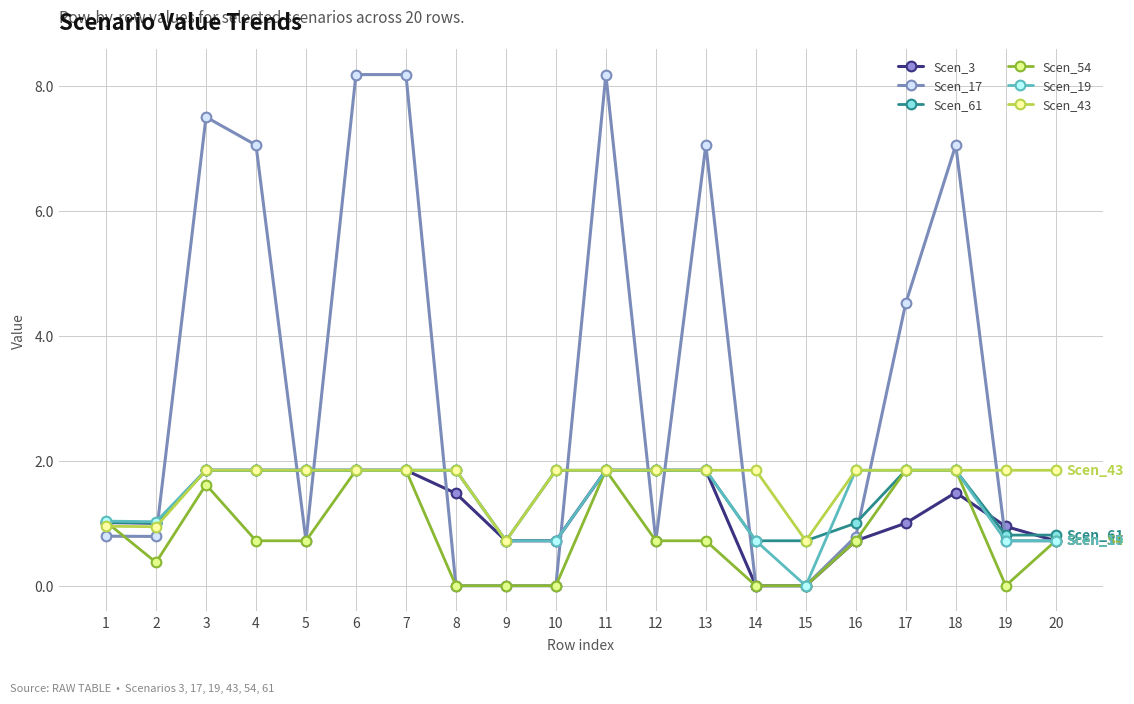

The Scen_17 series shows 0.7 at 20. True or false?

True